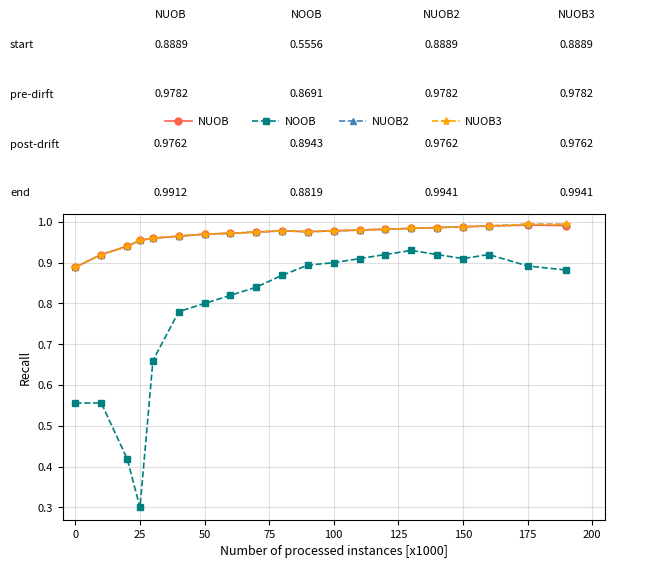

What is the sum of all NUOB3 values?

19.4